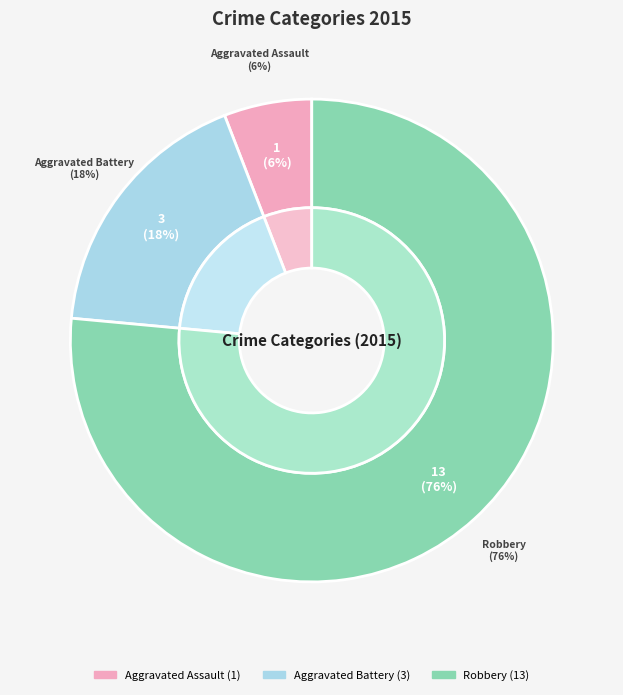

To the nearest percent, what percentage of the pie is Robbery?

76%